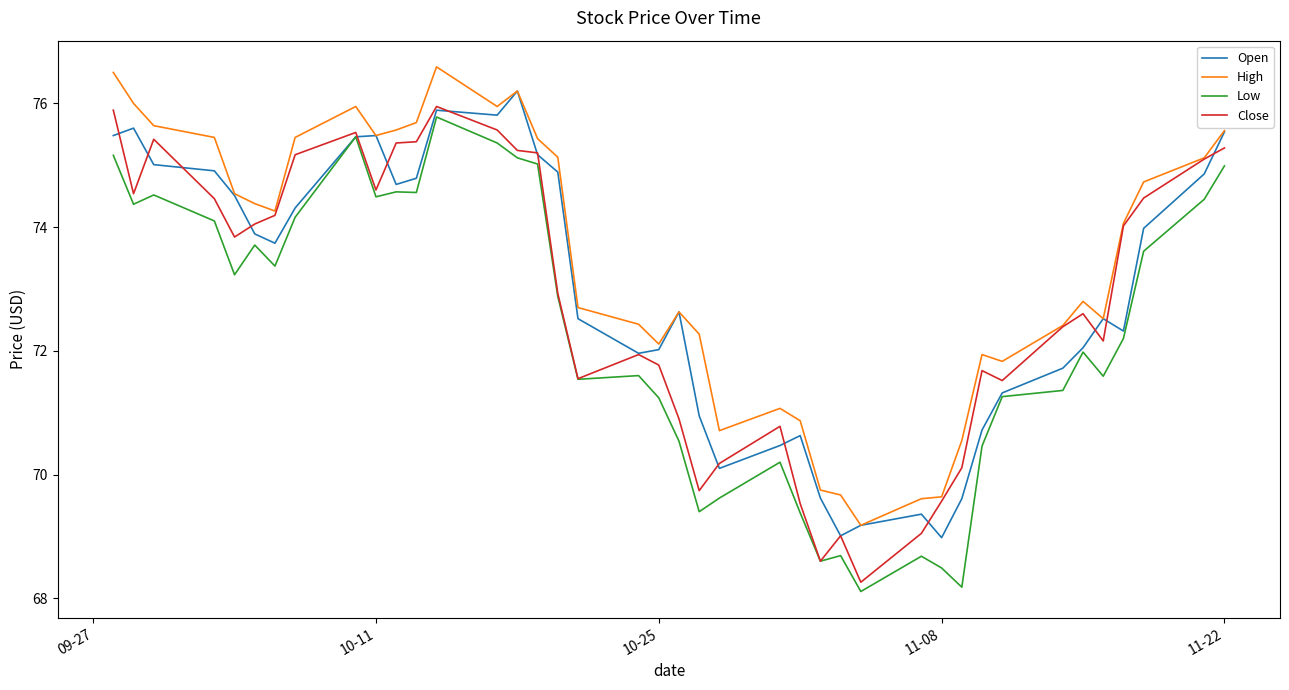

What is the sum of all Open values?

2917.9